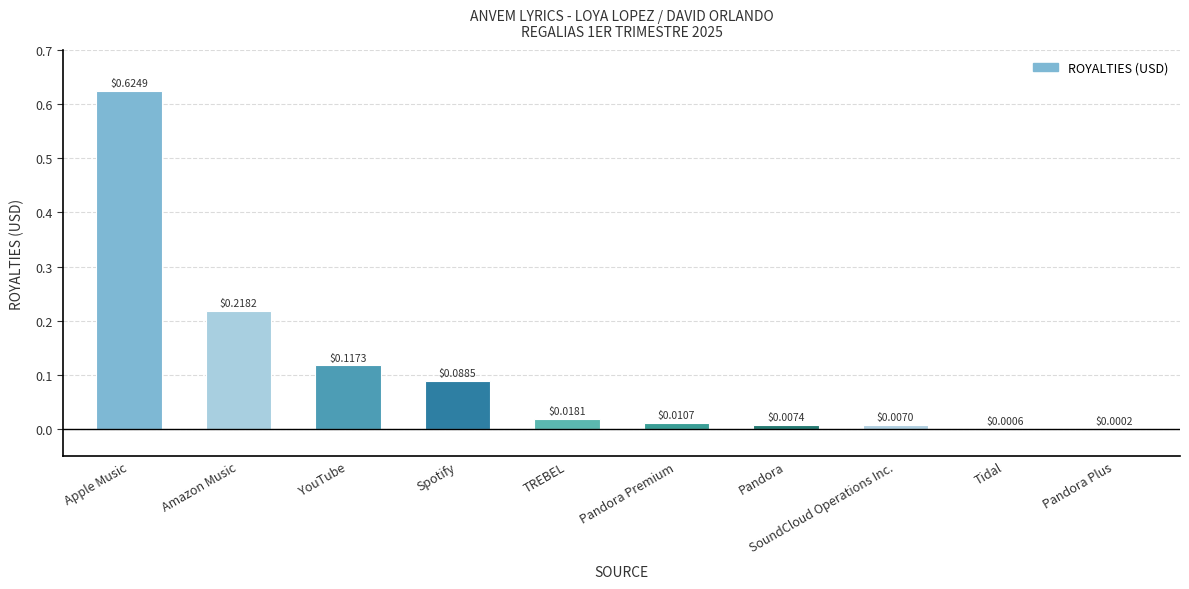

Which label corresponds to the largest value in the chart?

Apple Music